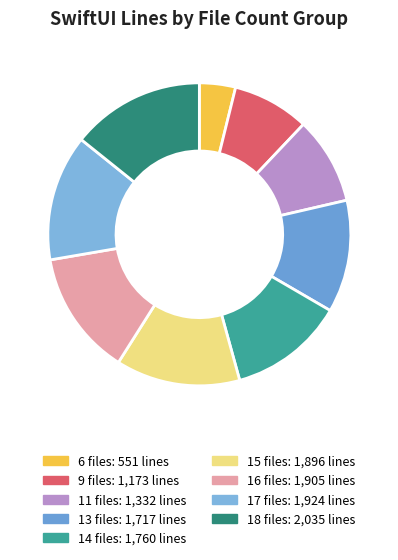

Is it true that 18 files is 1% of the pie?

False